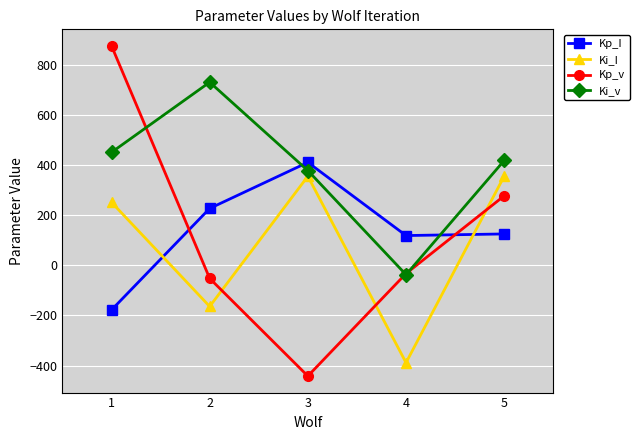

What is the value of the Kp_v point at the 1st from the left?

876.3